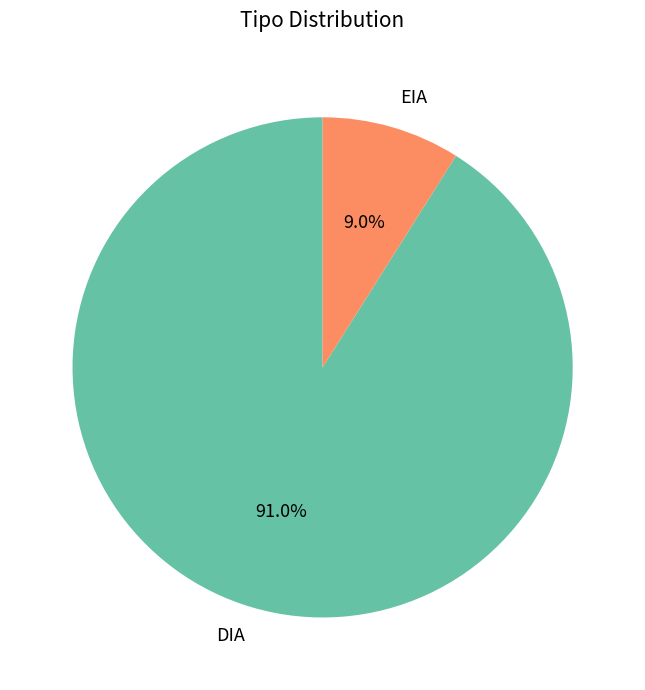

Which category has the smallest portion of the pie?

EIA